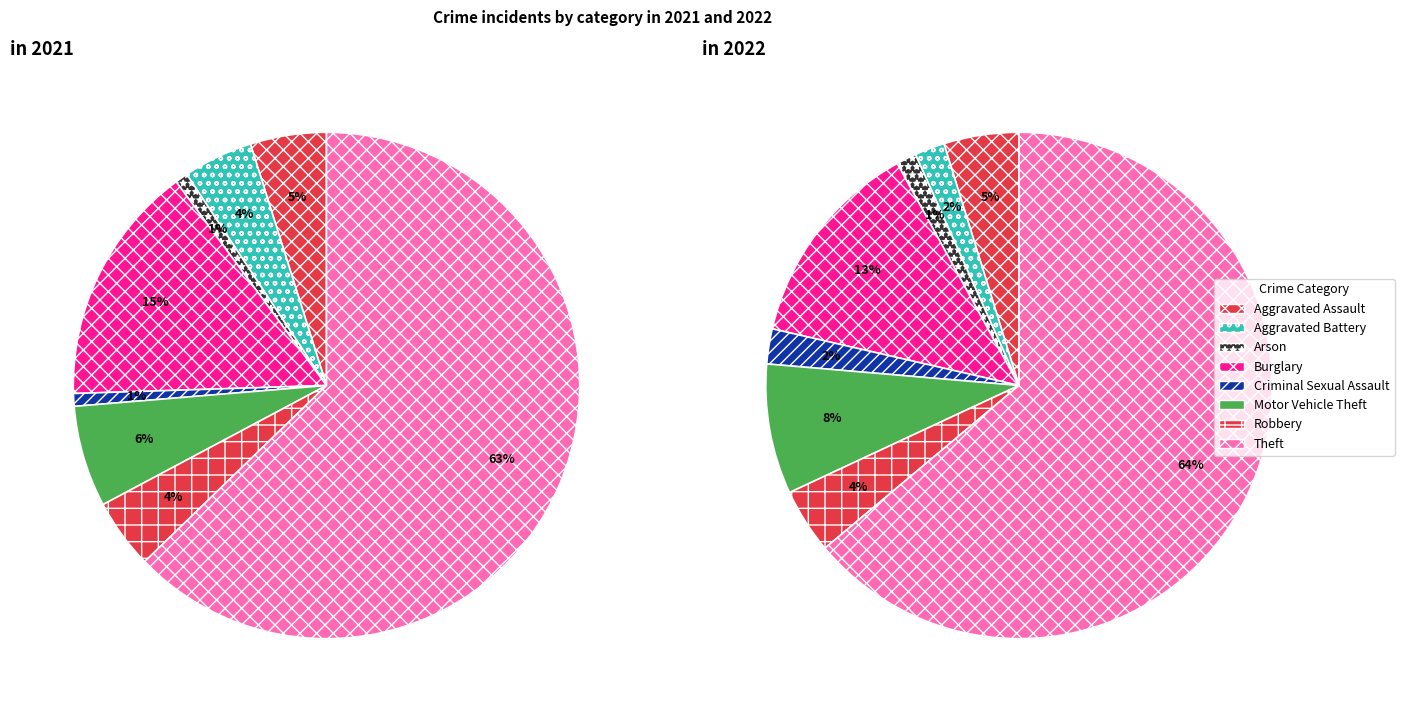

Count the number of slices in the pie.

8